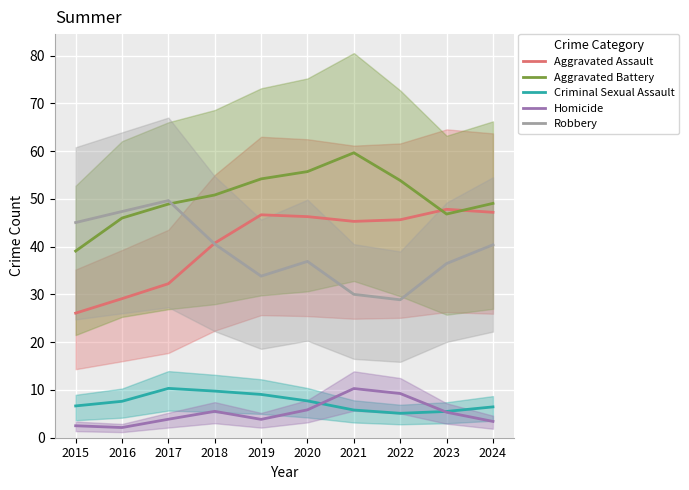

Which series has the widest spread of values?

Aggravated Assault